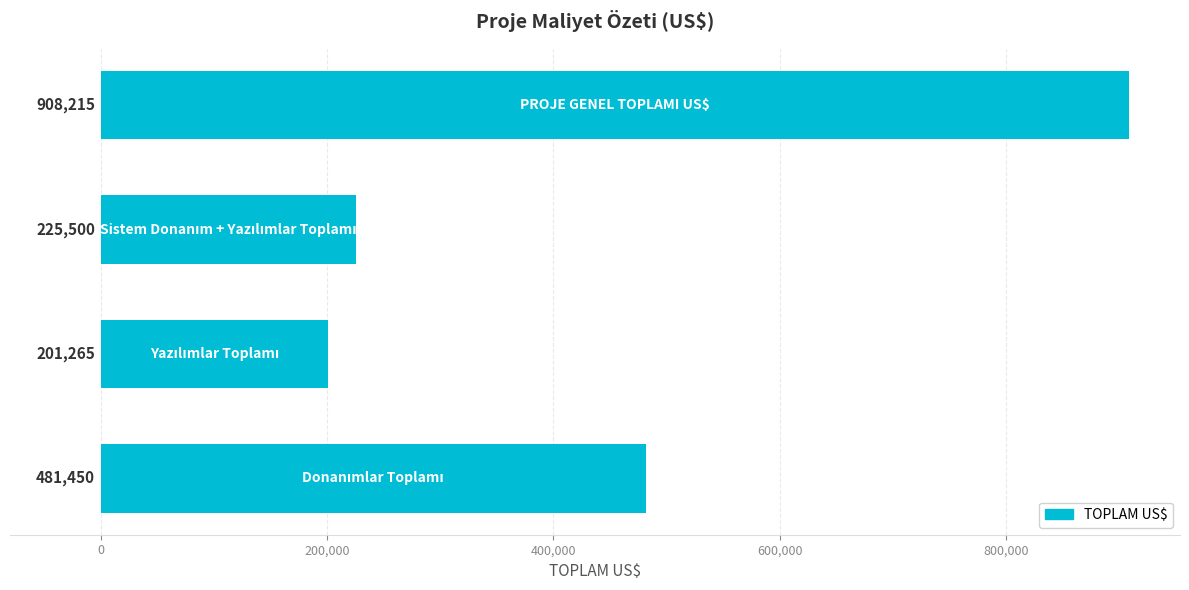

Does the chart contain stacked bars?

No